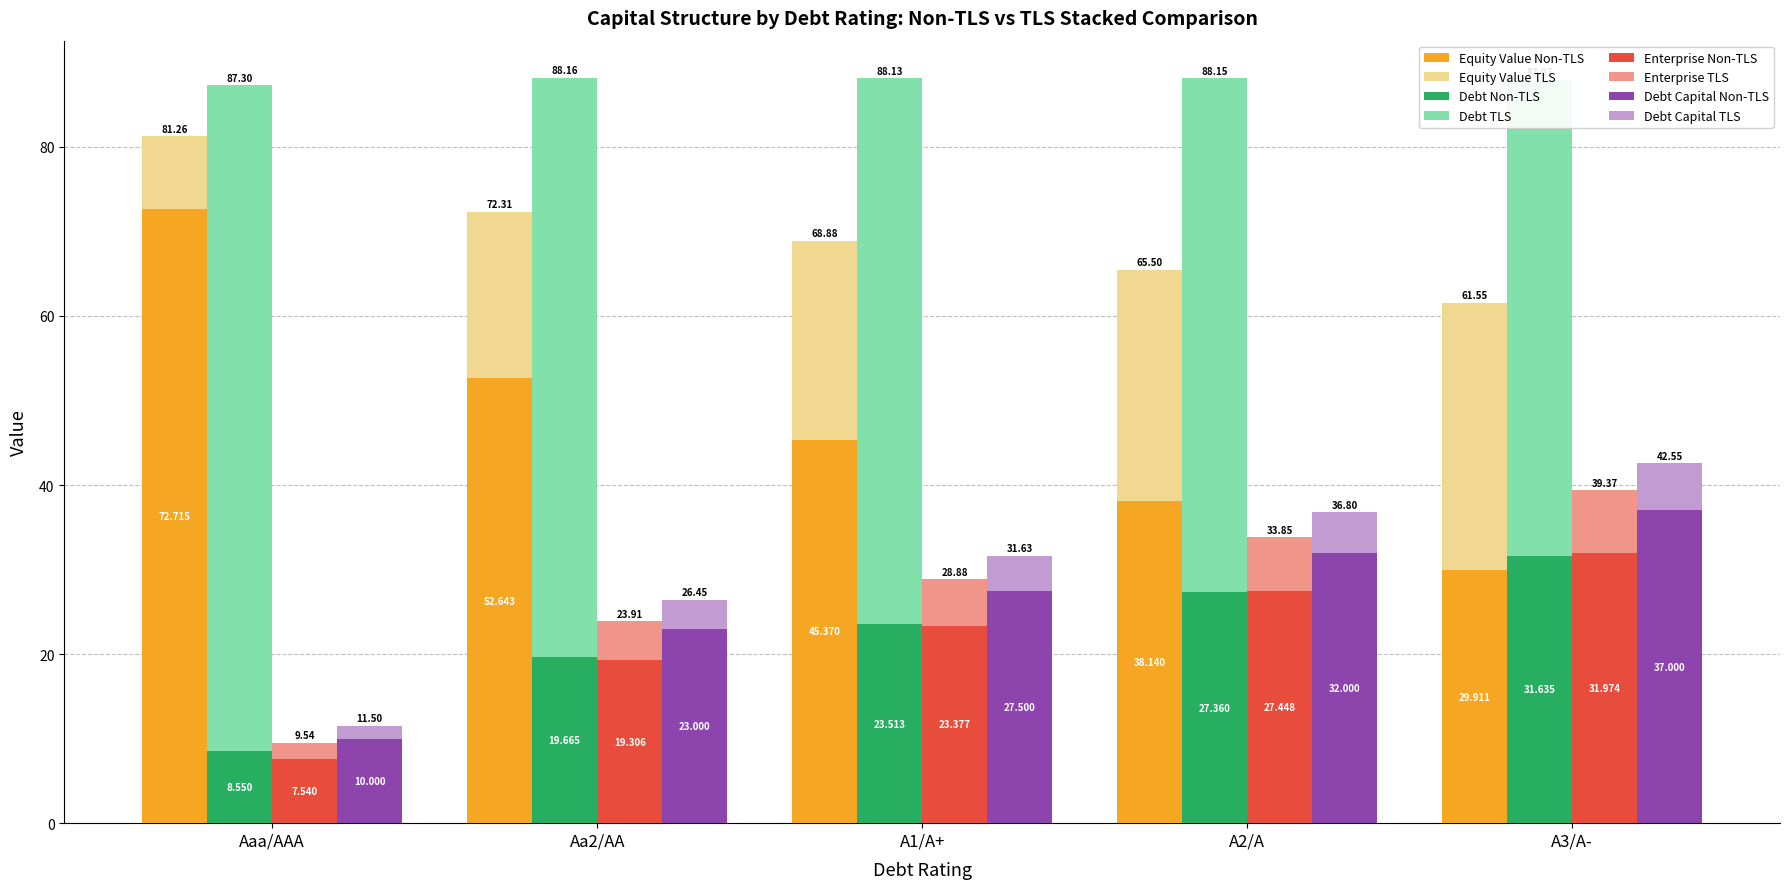

Are the bars grouped side by side (vs. stacked)?

Yes